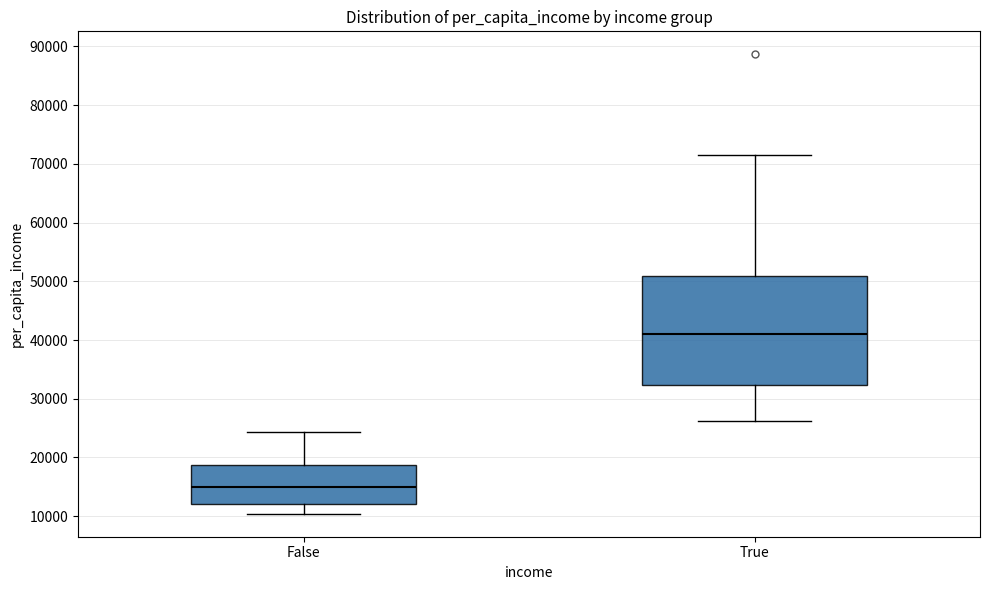

Comparing the boxes themselves (not the whiskers), which one is the tallest?

True